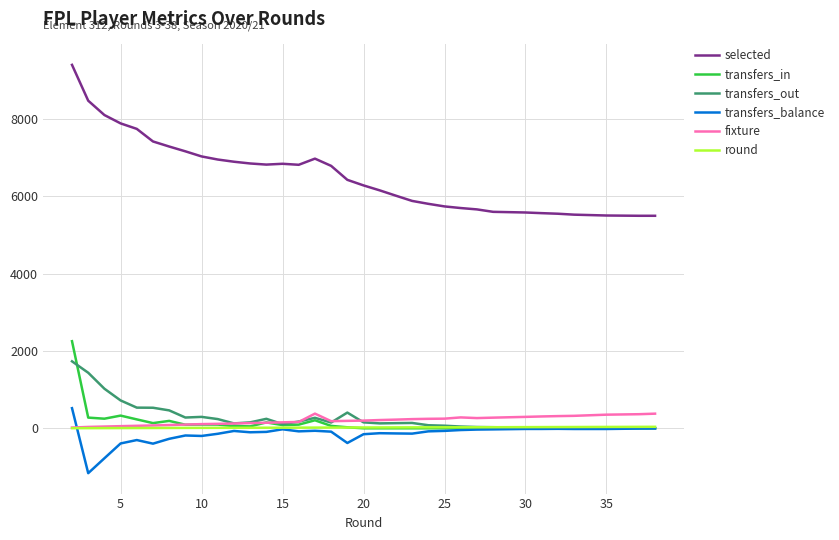

True or false: selected and transfers_out cross at least once.

False